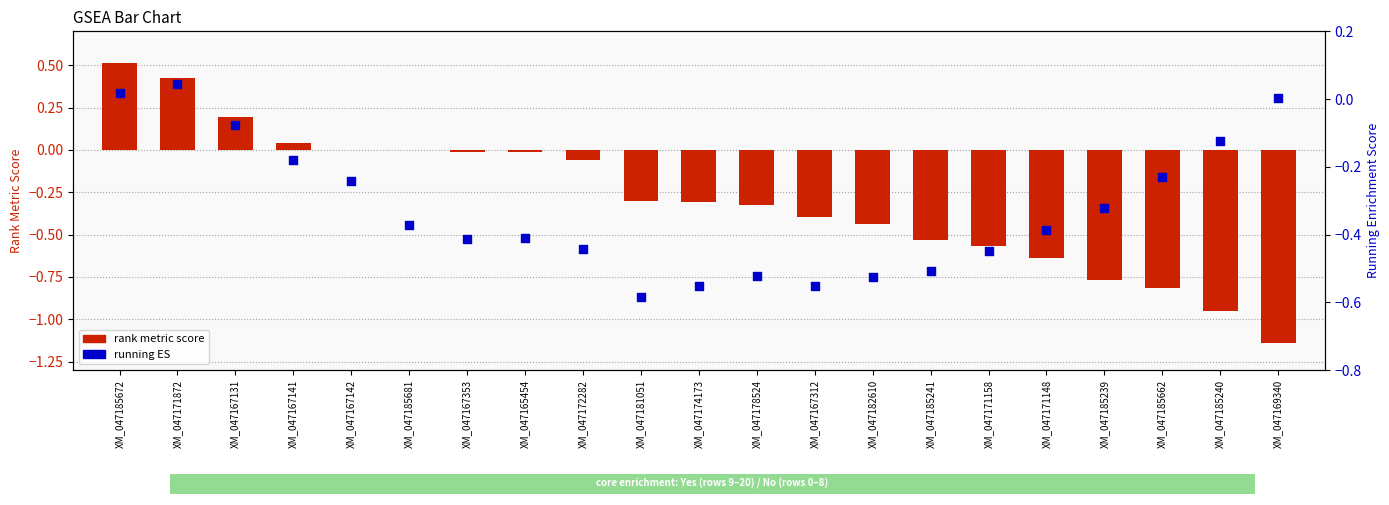

Which series has the largest total across all categories?

RANK METRIC SCORE